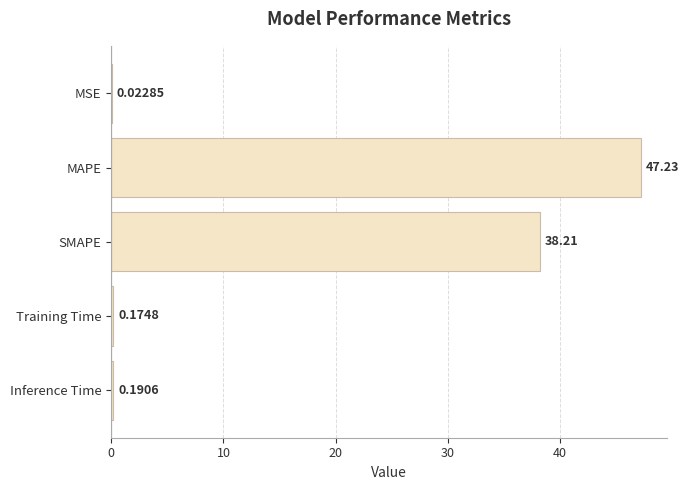

What is the sum of all values?

85.8